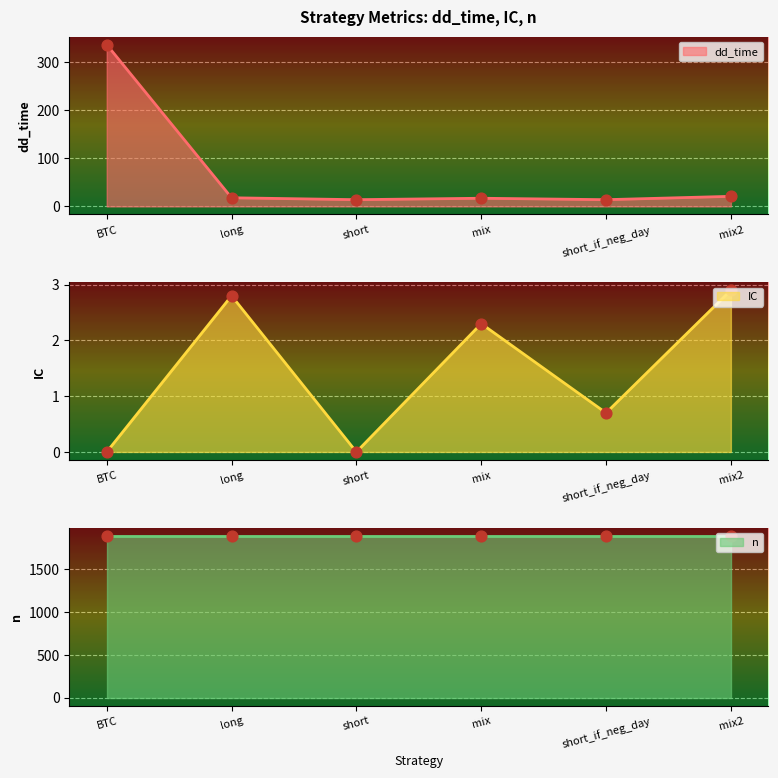

At which label does dd_time reach its peak?

BTC